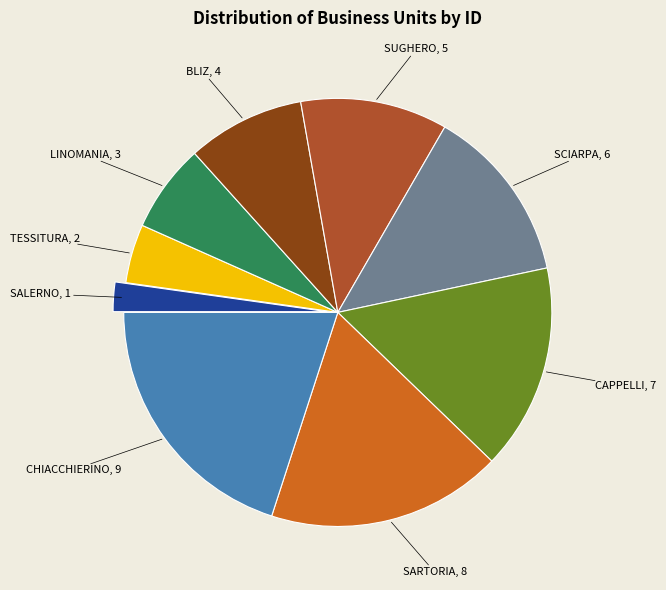

Does any single category account for the majority?

No